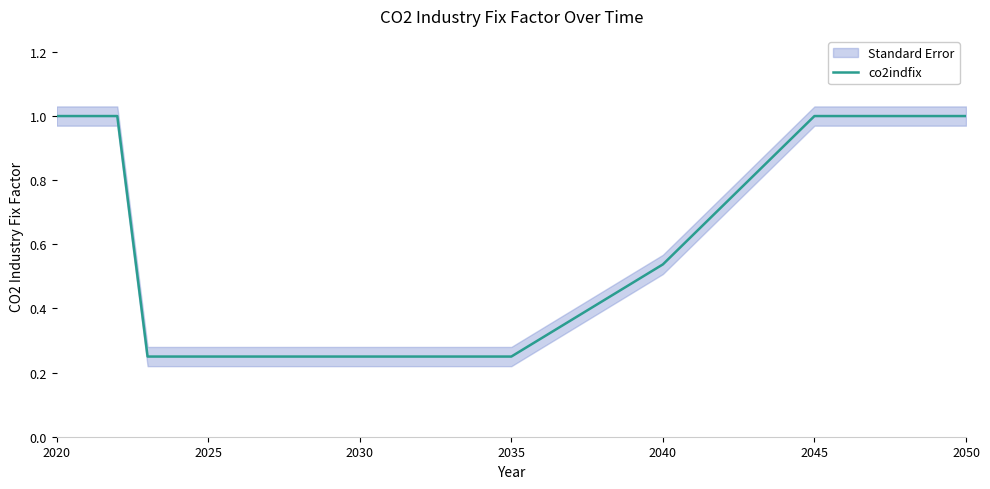

What position from the left is 2045?

14